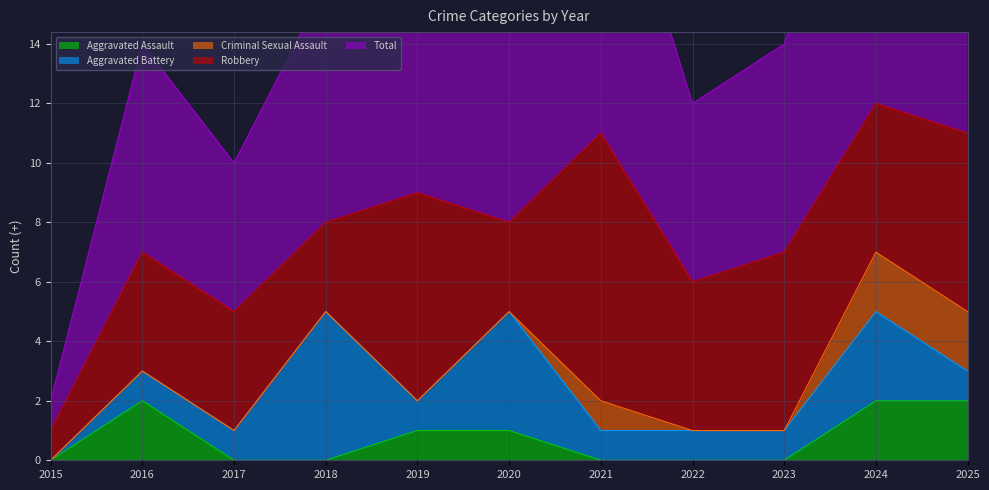

Reading right to left, transcribe all the data shown in this chart.

Aggravated Assault: 2	2	0	0	0	1	1	0	0	2	0
Aggravated Battery: 1	3	1	1	1	4	1	5	1	1	0
Criminal Sexual Assault: 2	2	0	0	1	0	0	0	0	0	0
Robbery: 6	5	6	5	9	3	7	3	4	4	1
Total: 11	12	7	6	11	8	9	8	5	7	1